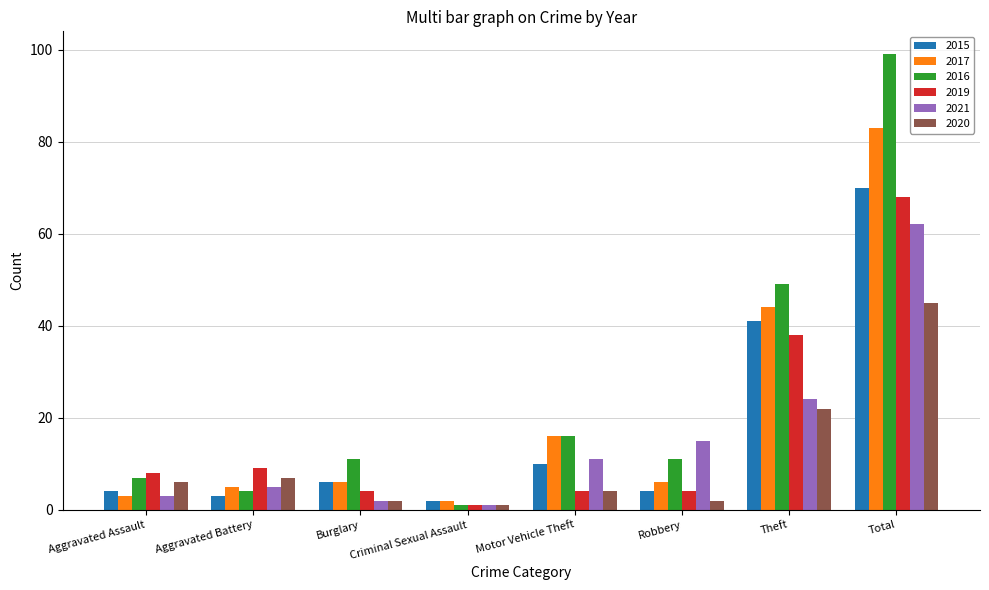

Which category has the highest value across all series?

Total